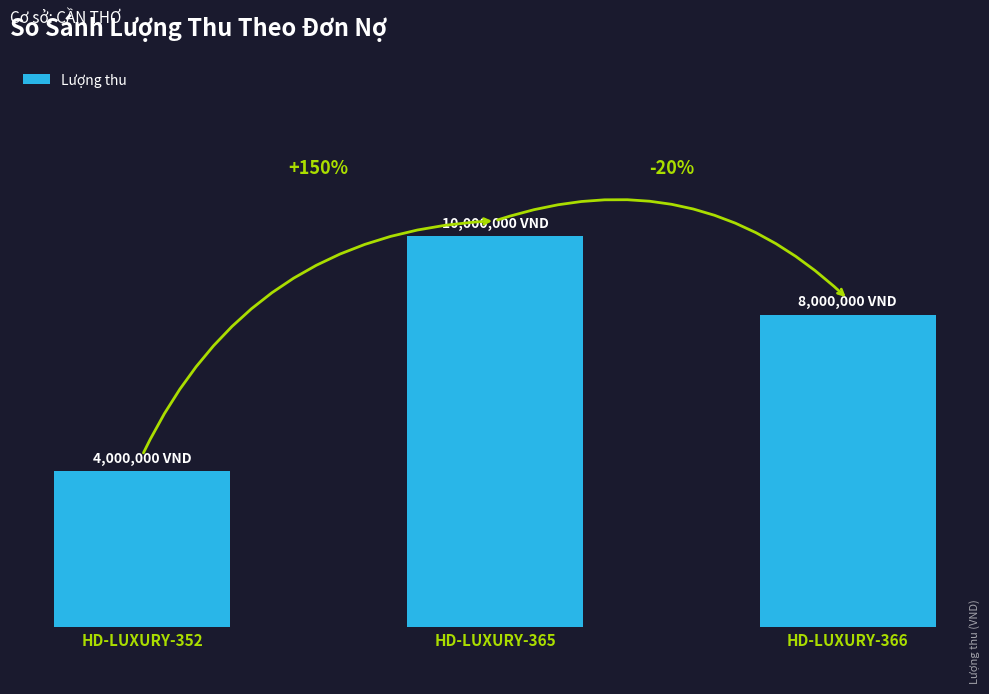

True or false: the data shows 16446311 at HD-LUXURY-365.

False